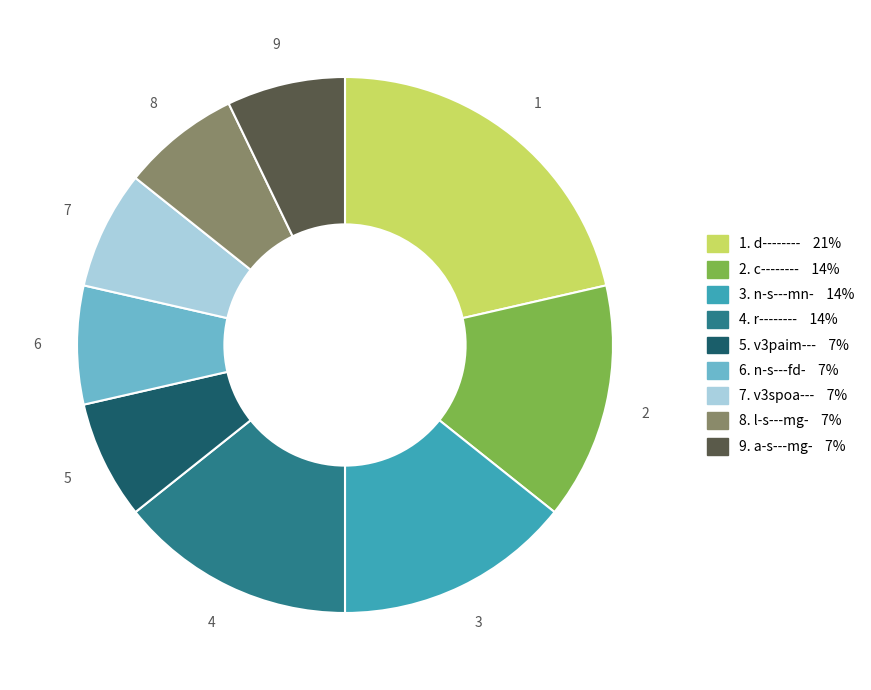

Combined, do 6. n-s---fd- 7% and 9. a-s---mg- 7% account for over 50%?

No